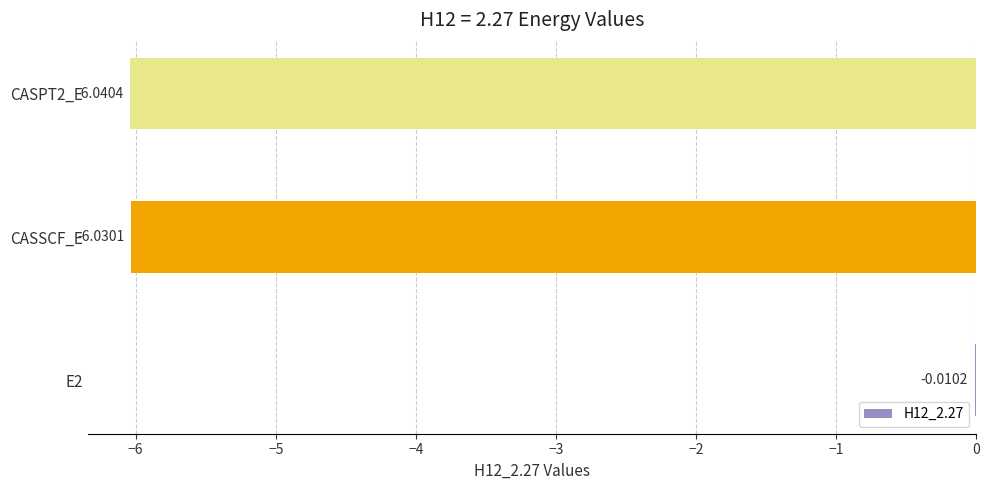

What is the sum of all values?

-12.1